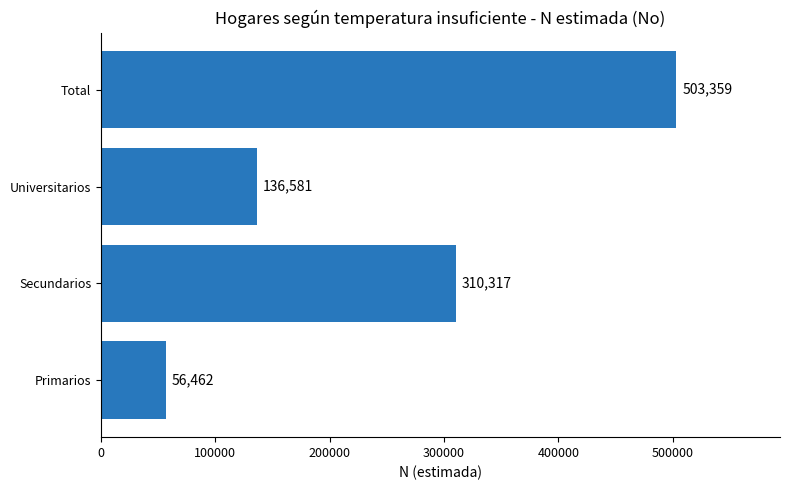

Count the number of categories in the chart.

4